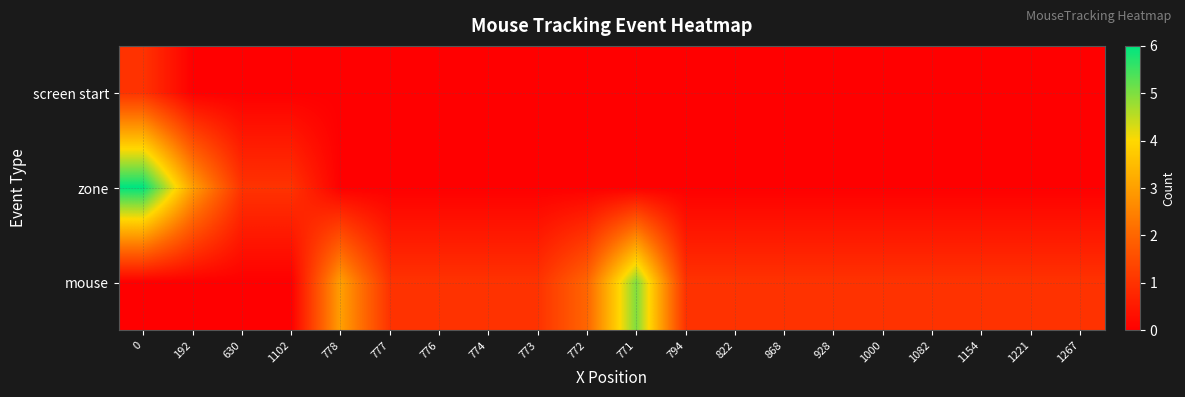

Which series has the widest spread of values?

zone